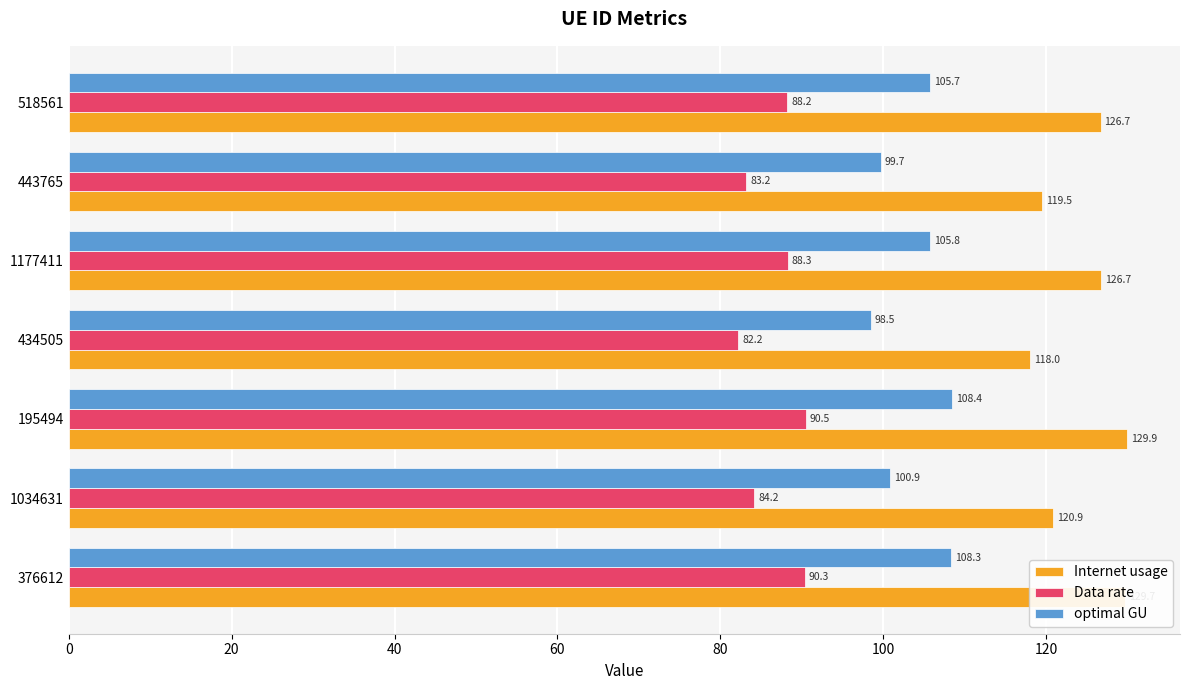

What is the smallest value displayed?

82.2